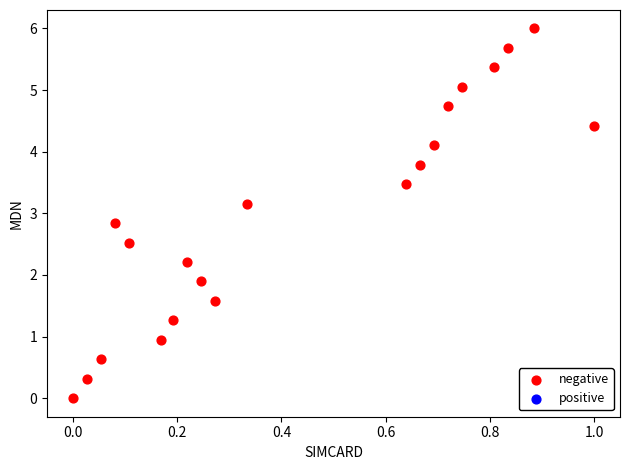

What is the range of X values (max minus min)?

1.0